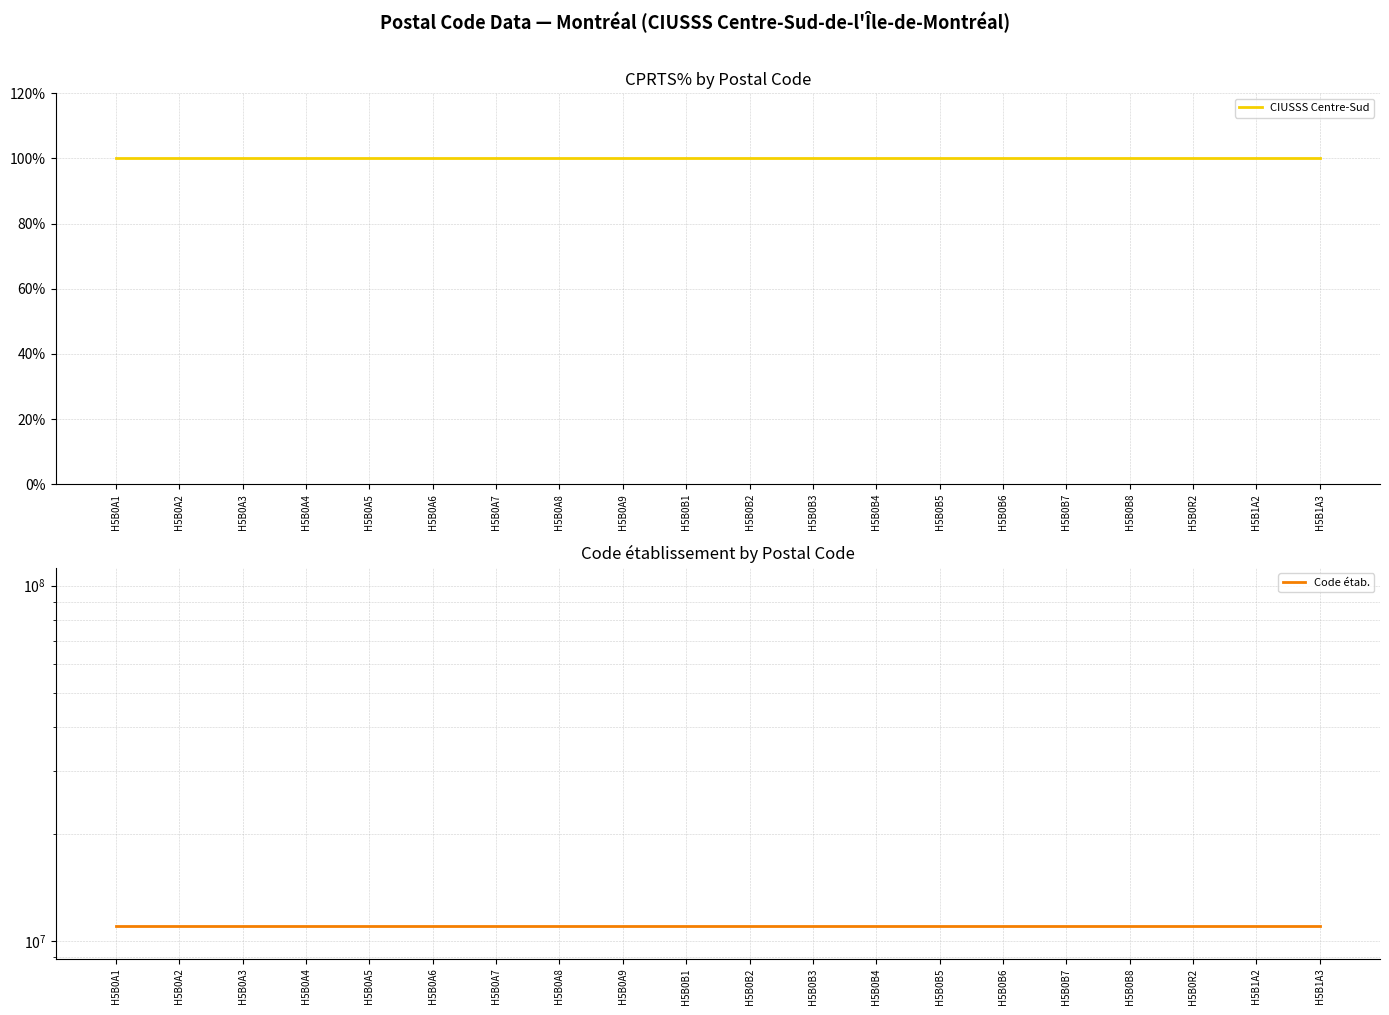

Rank the series by their average value, from highest to lowest.

Code étab., CIUSSS Centre-Sud